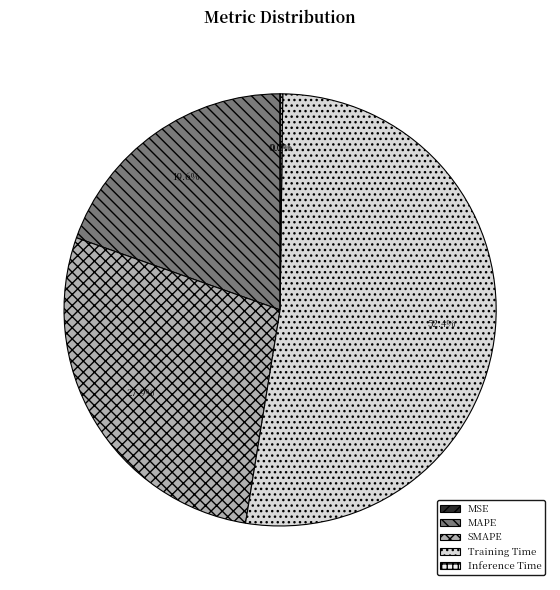

To the nearest percent, what is the average slice percentage?

20%